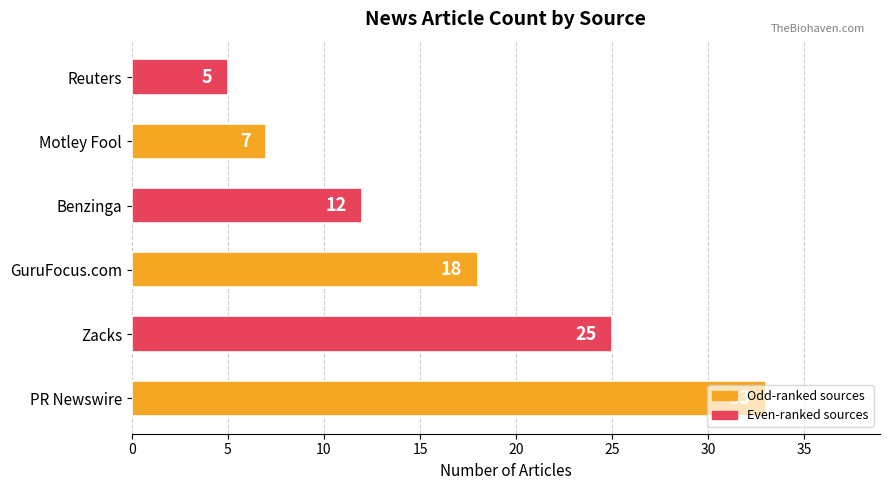

At which label is the value closest to 19?

GuruFocus.com